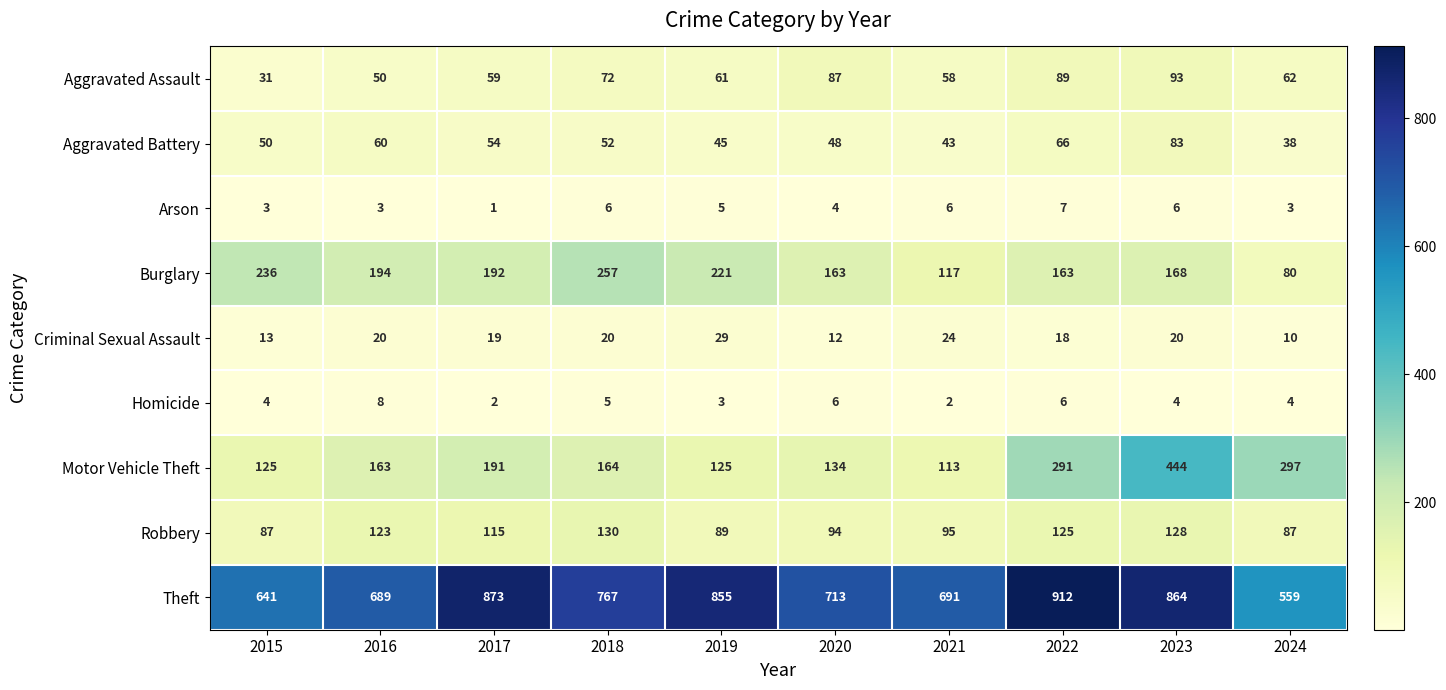

Which label corresponds to the smallest value in the chart?

2017